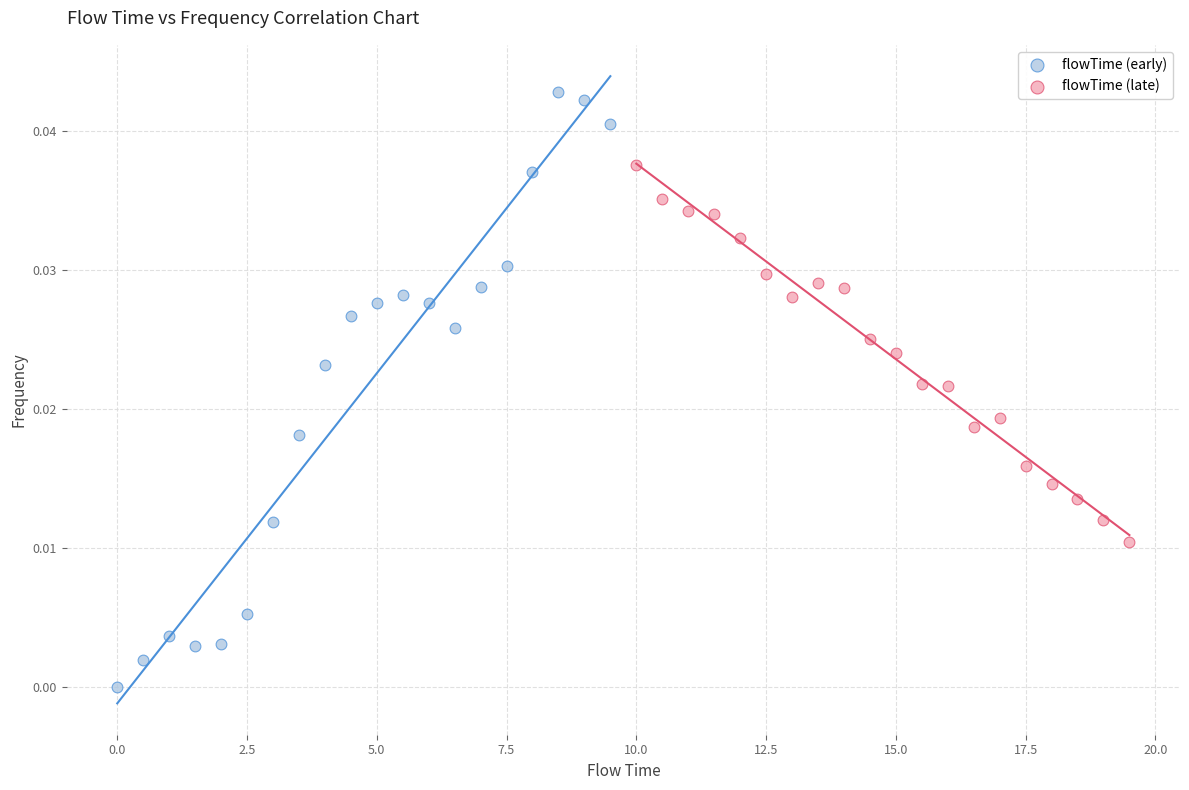

Which series contains the highest Y value?

flowTime (early)